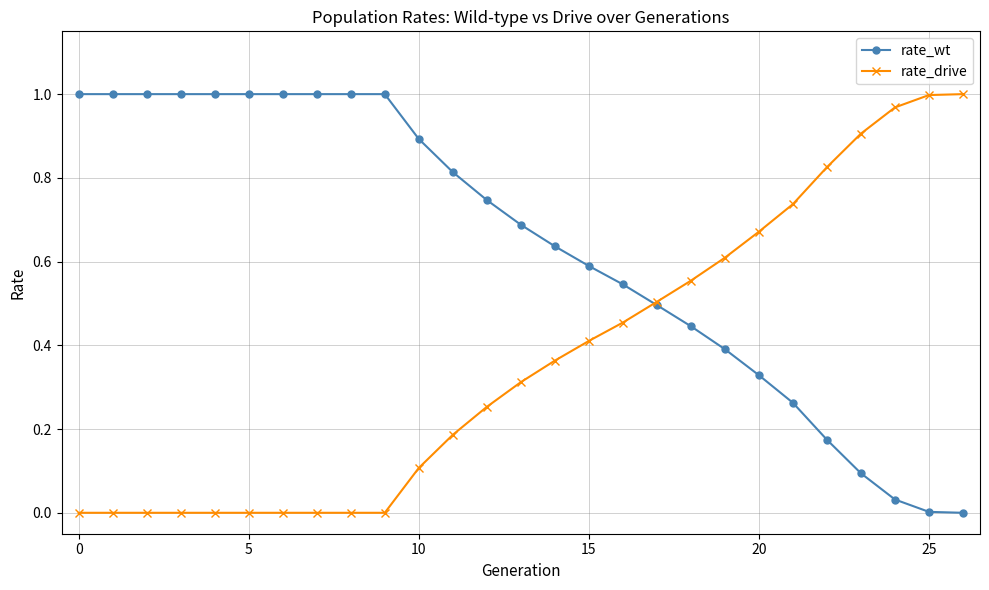

Which series has the largest total across all categories?

rate_wt